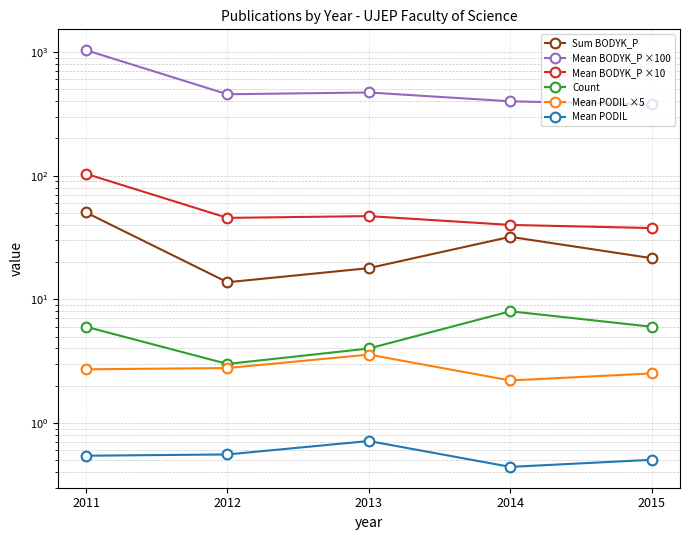

What is the average value of the Mean PODIL series?

0.6